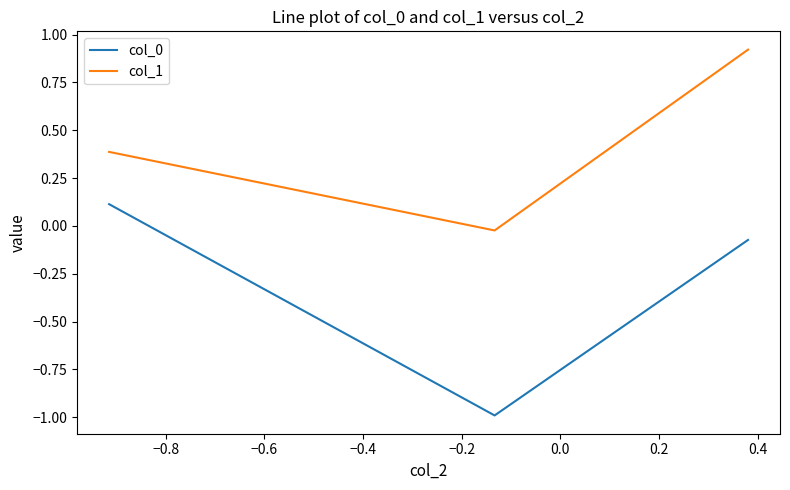

Which series has the largest total across all categories?

col_1